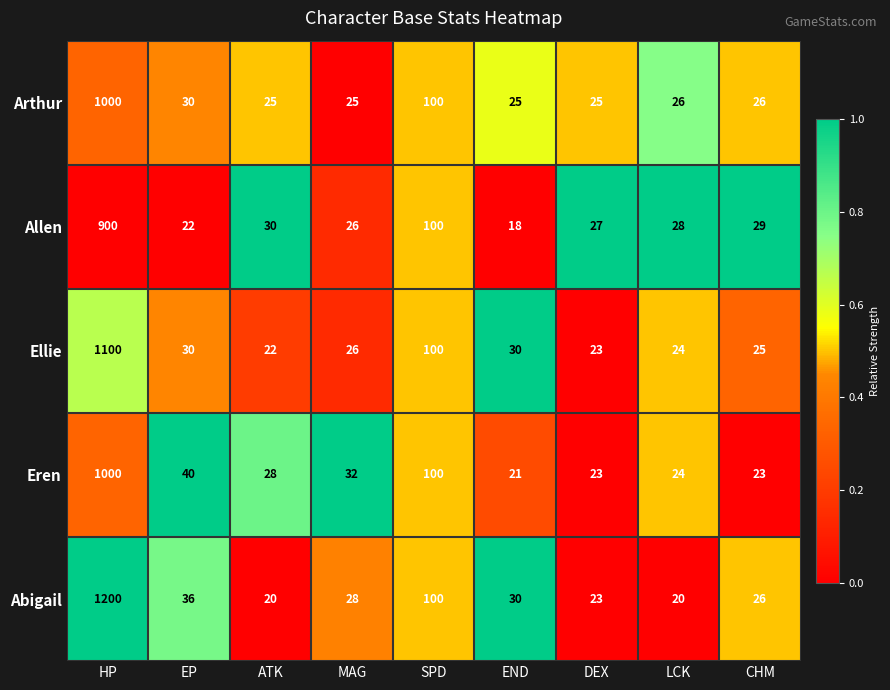

Which series has the largest total across all categories?

Abigail